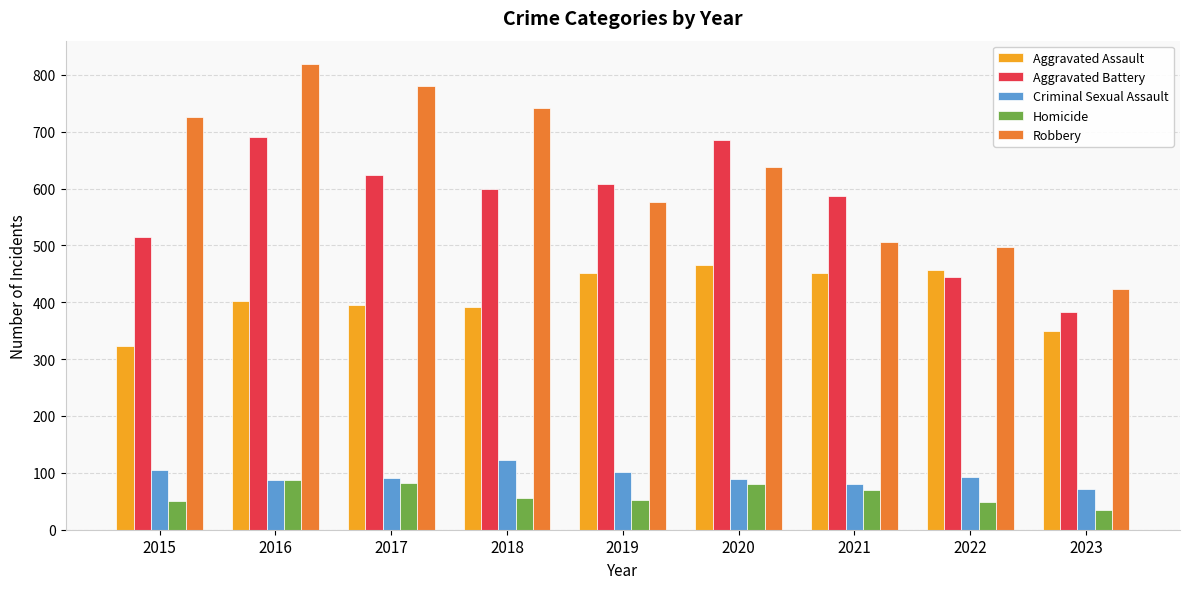

Rank the series by their maximum value, from lowest to highest.

Homicide, Criminal Sexual Assault, Aggravated Assault, Aggravated Battery, Robbery